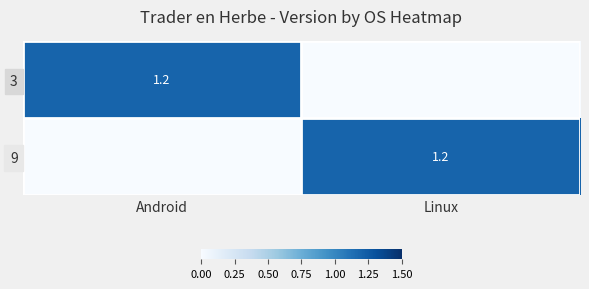

Is it true that 3 equals 1.2 at Android?

True